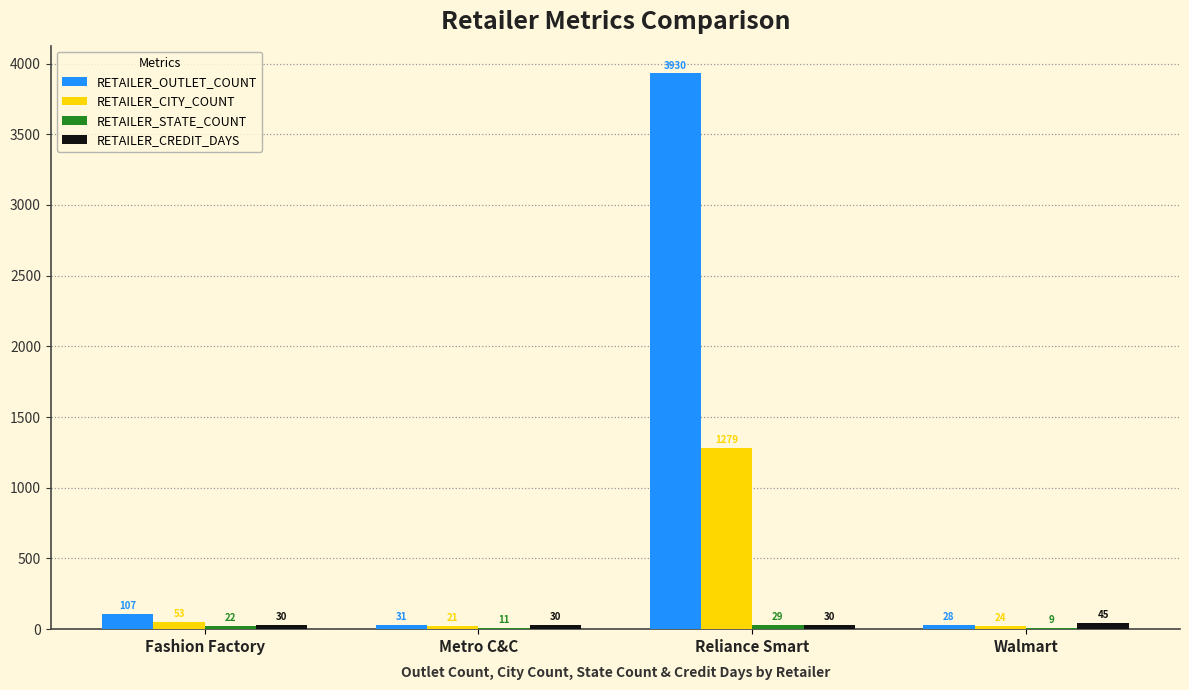

Which series has the largest range (max minus min)?

RETAILER_OUTLET_COUNT